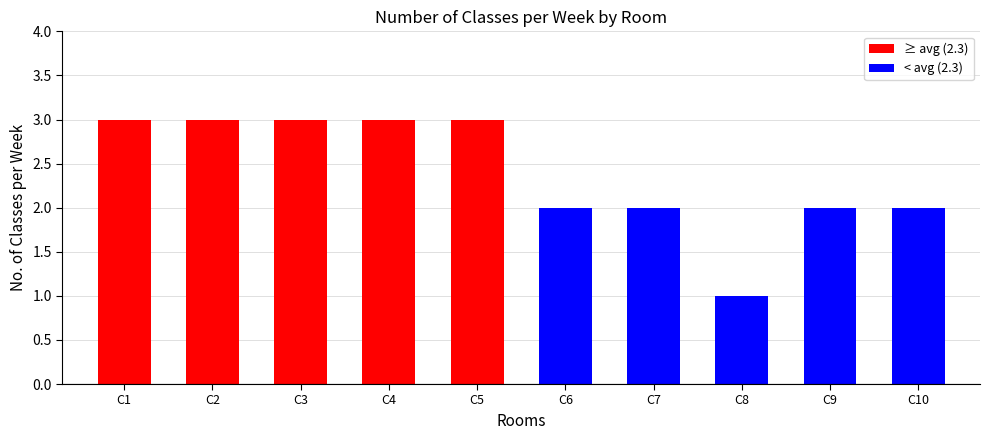

Reading left to right, what are all the values shown in this chart?

3	3	3	3	3	2	2	1	2	2